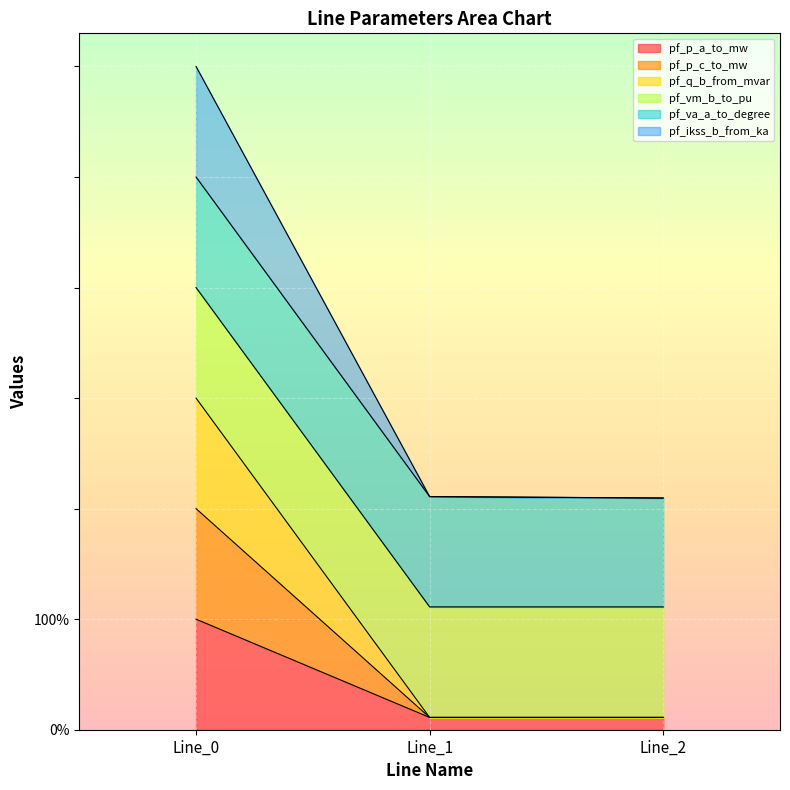

What is the total value across all series at Line_1?

210.9